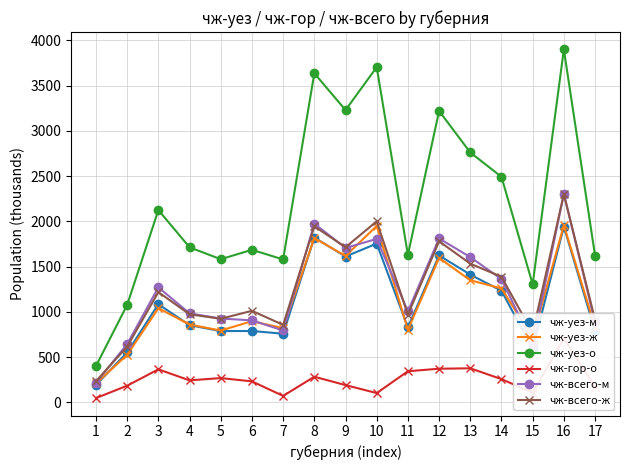

Count the number of data series in this chart.

6